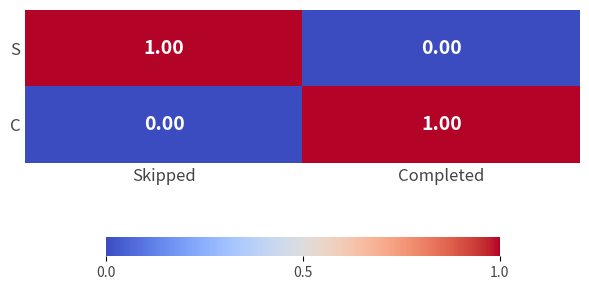

Where is S nearest to the value 0?

Completed